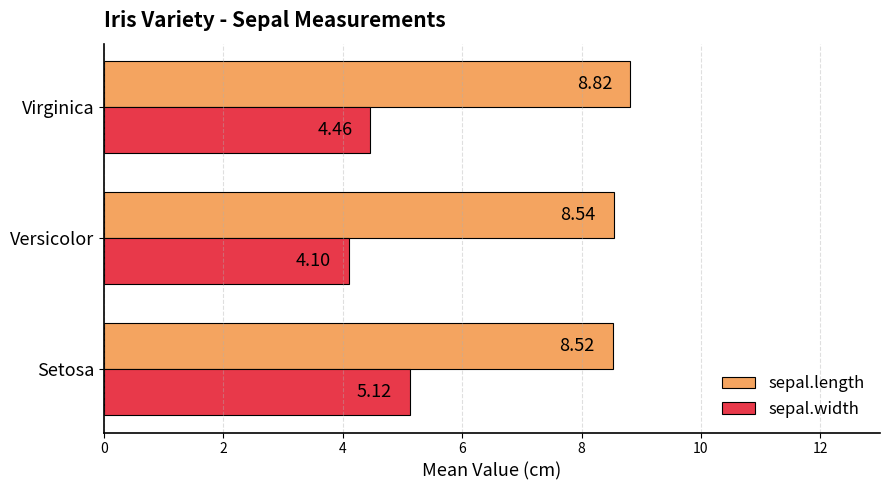

Which series has the largest total across all categories?

sepal.length